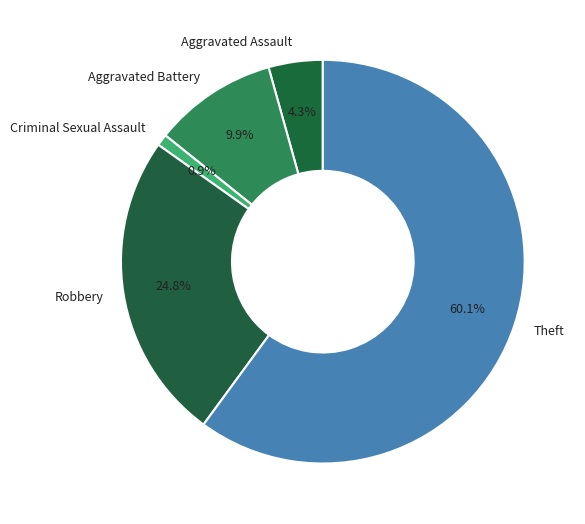

Which slice is the largest?

Theft